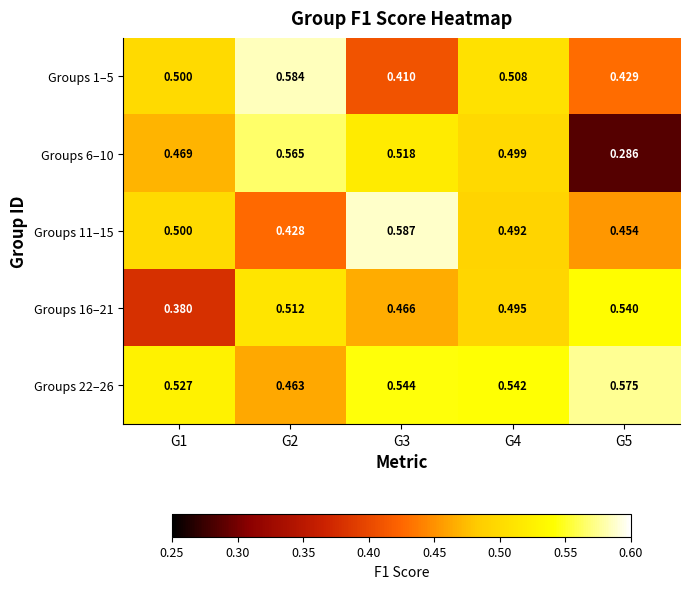

Rank the series by their maximum value, from highest to lowest.

Groups 11–15, Groups 1–5, Groups 22–26, Groups 6–10, Groups 16–21